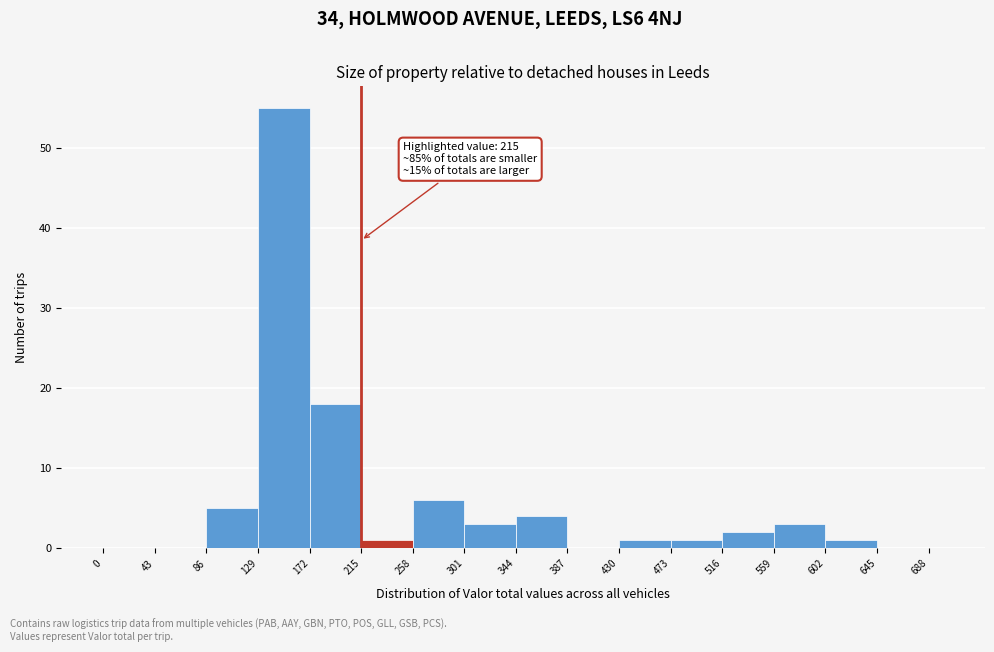

Read against the x-axis, roughly where is the centre of the tallest bar?

150